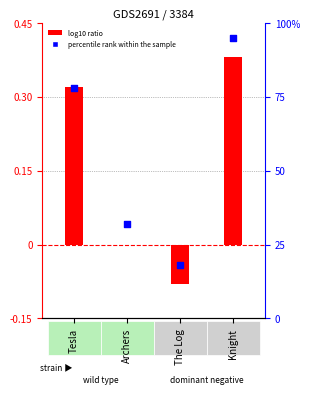

At which category is the sum across all series the highest?

Knight